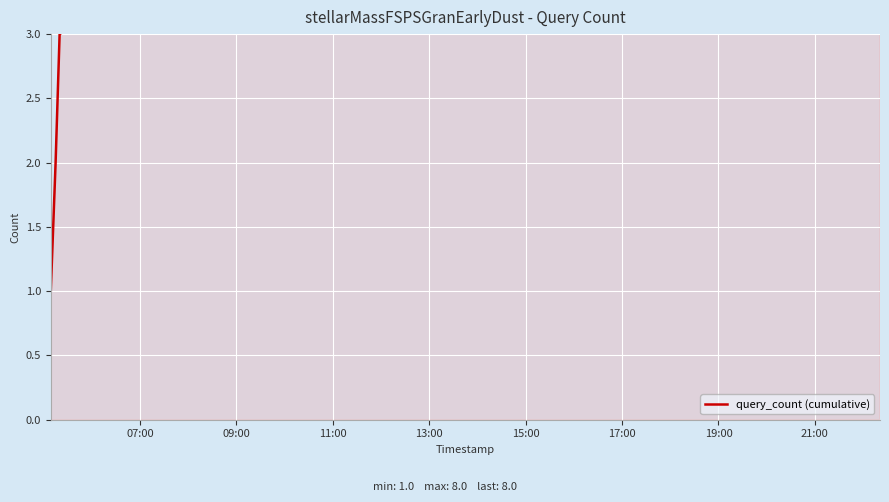

What position from the right is 11:00?

6